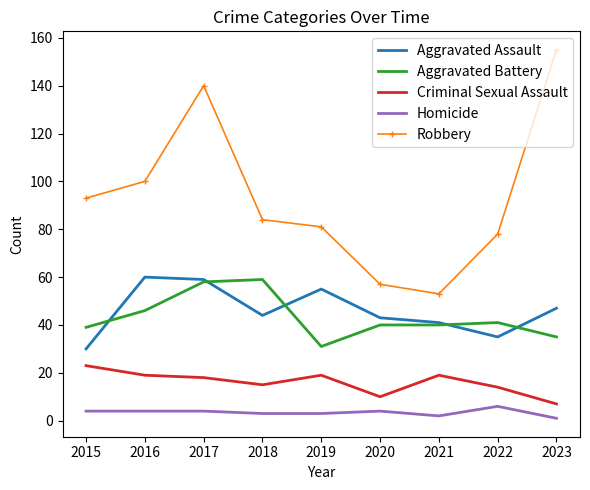

At which label does Robbery reach its peak?

2023